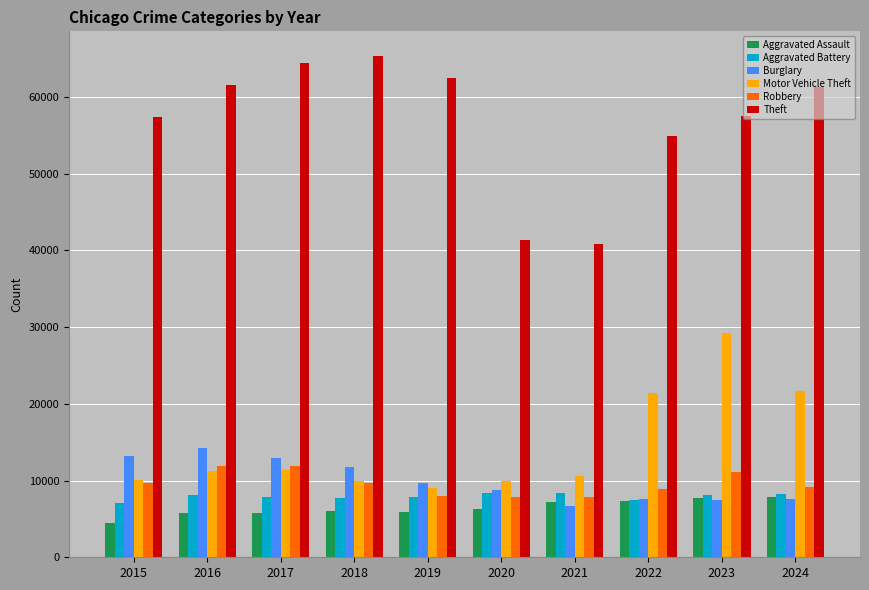

Which label corresponds to the smallest value in the chart?

2015